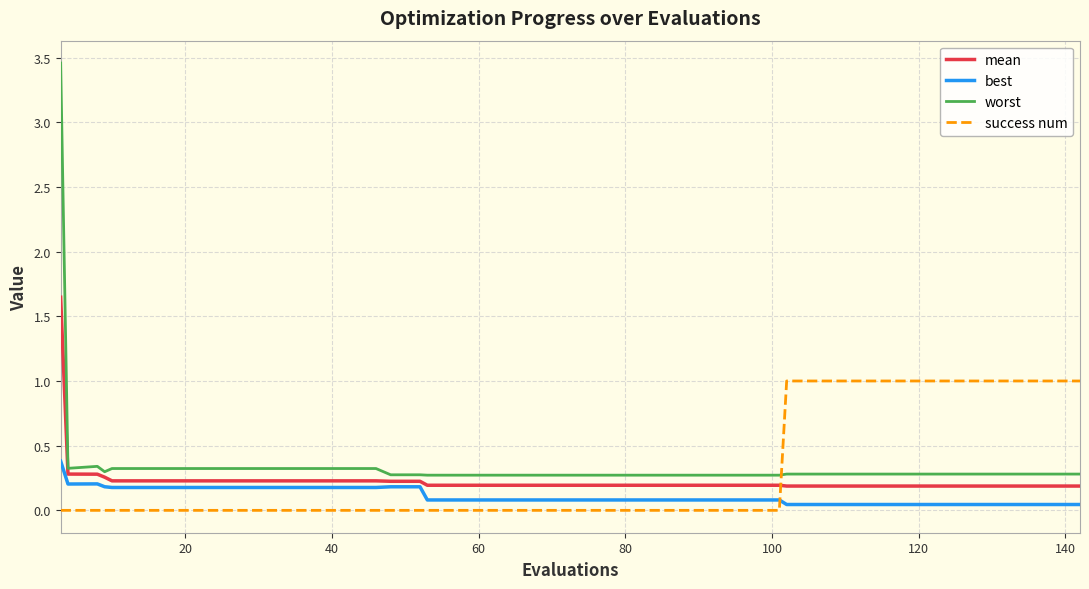

True or false: worst and best intersect in this chart.

False